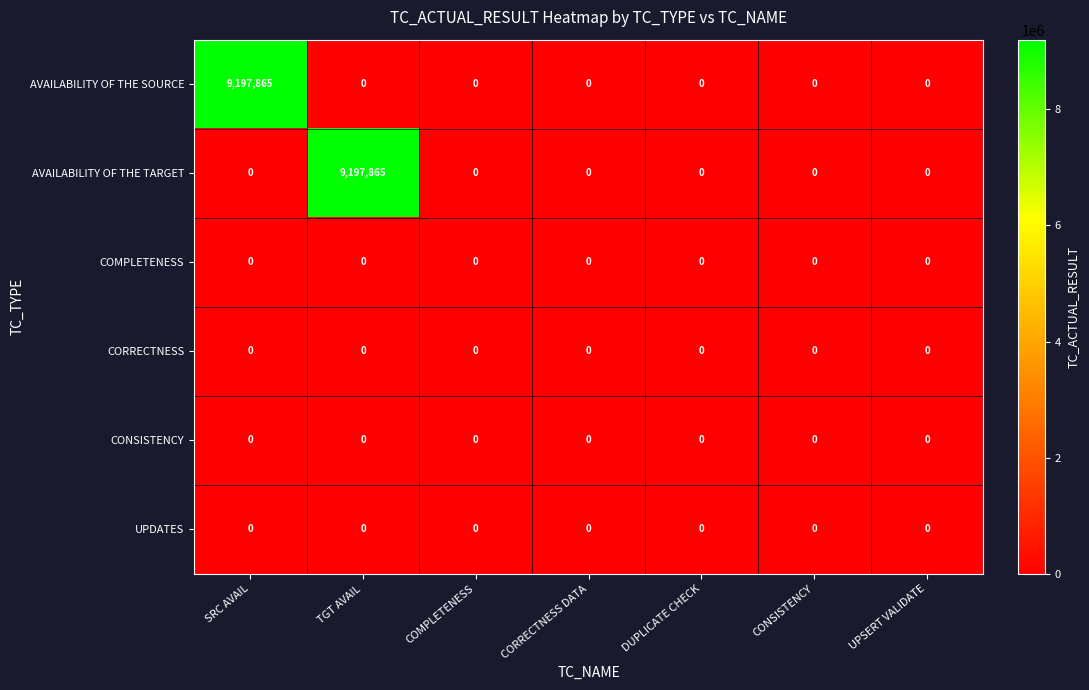

How many data points does each series have?

7